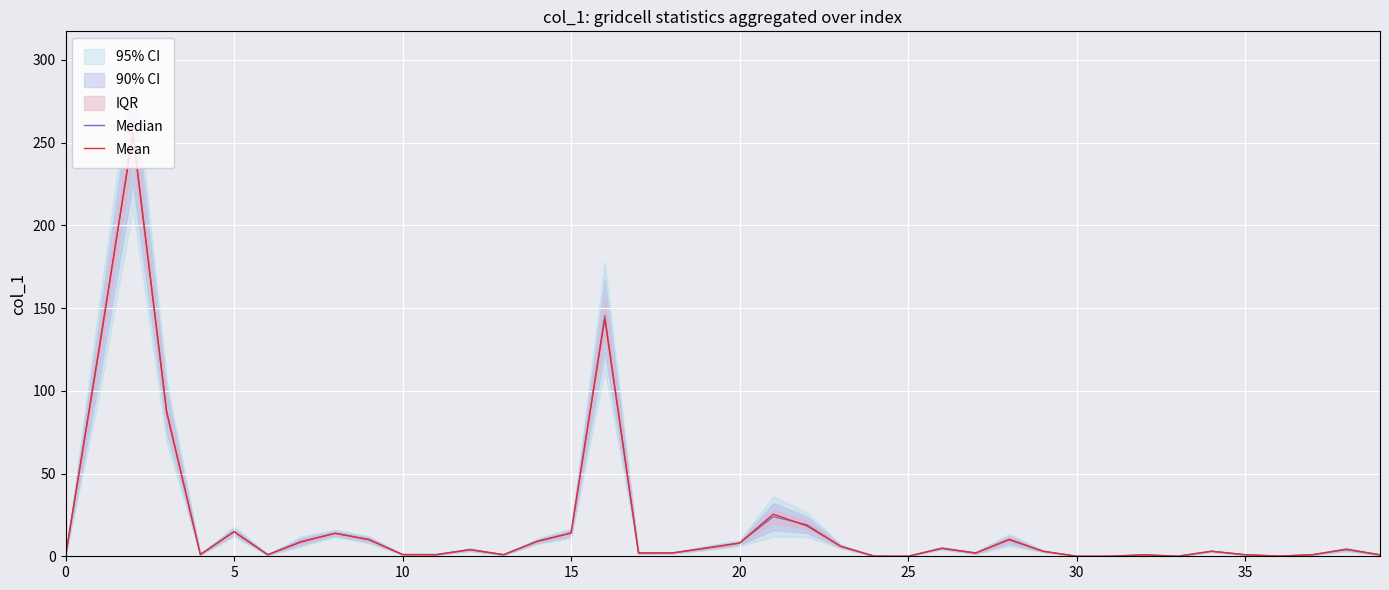

Which series ends up on top after the final intersection of Mean and Median?

Median